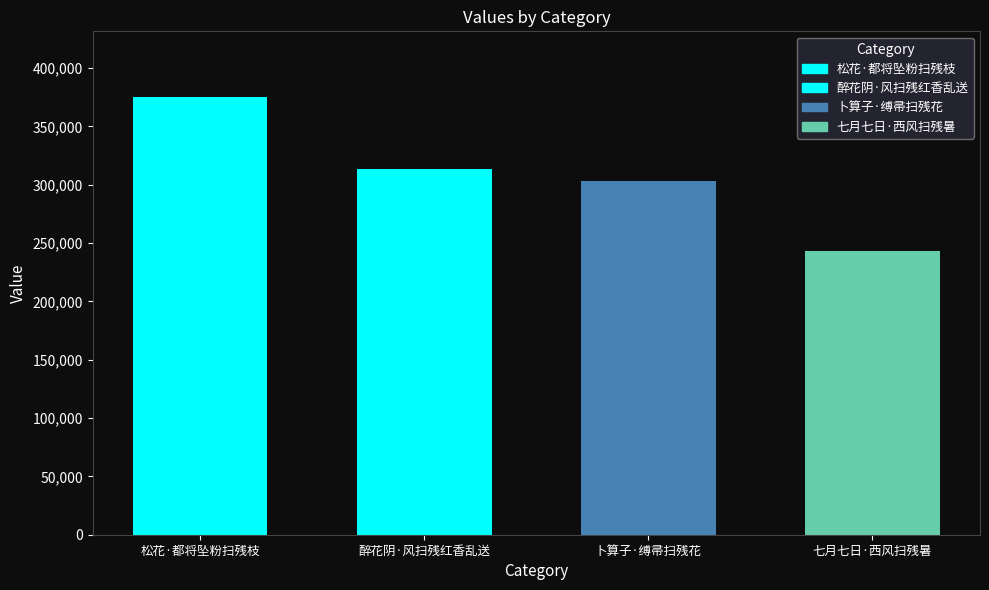

What is the value of the 1st bar from the left?

375182